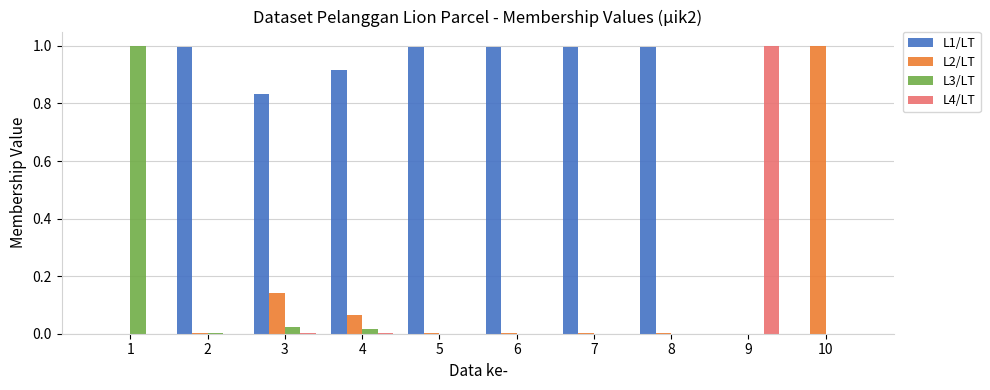

Is the value of L1/LT at 5 greater than the value of L2/LT at 2?

Yes